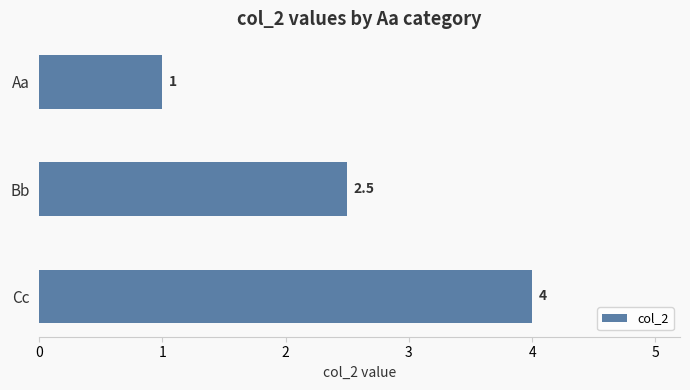

What is the minimum value shown in the chart?

1.0